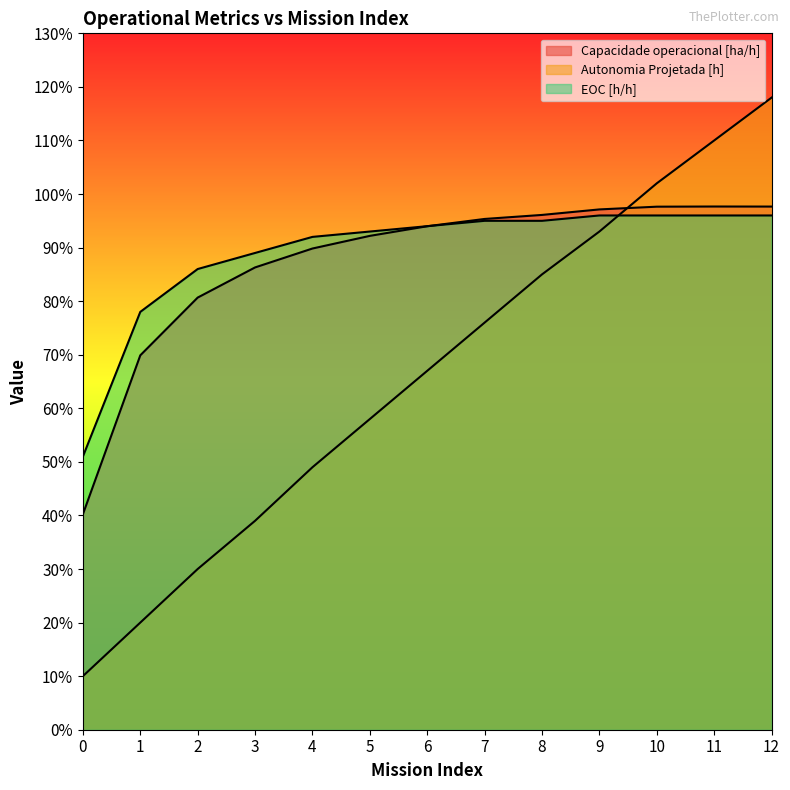

At which category is the sum across all series the highest?

12